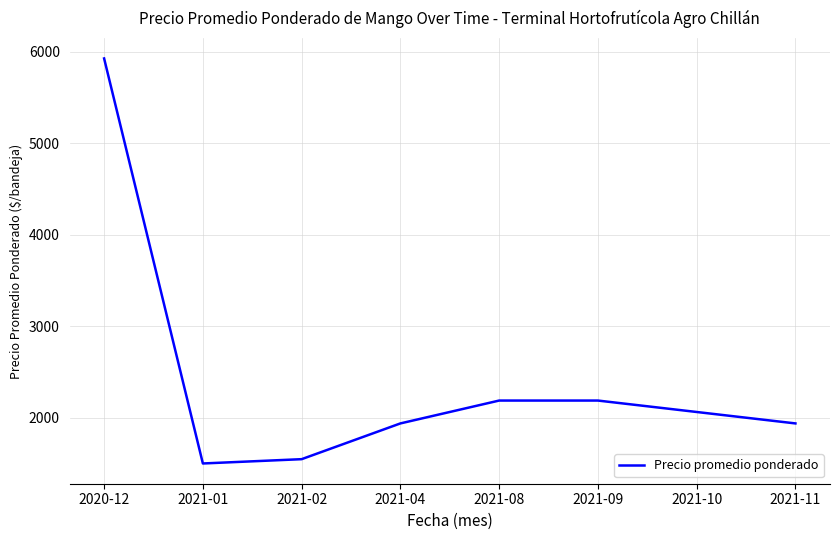

What is the change in value from 2021-02 to 2021-09?

+641